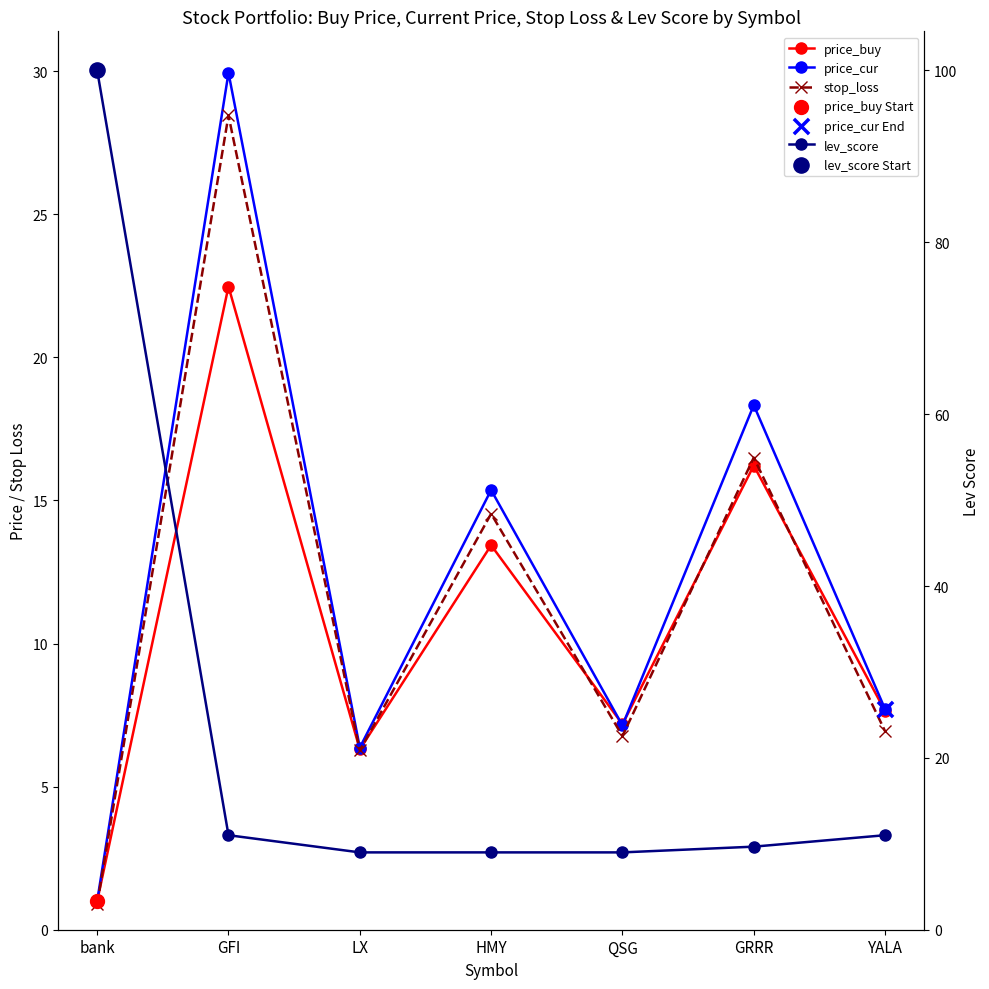

Which series contains the highest Y value?

lev_score